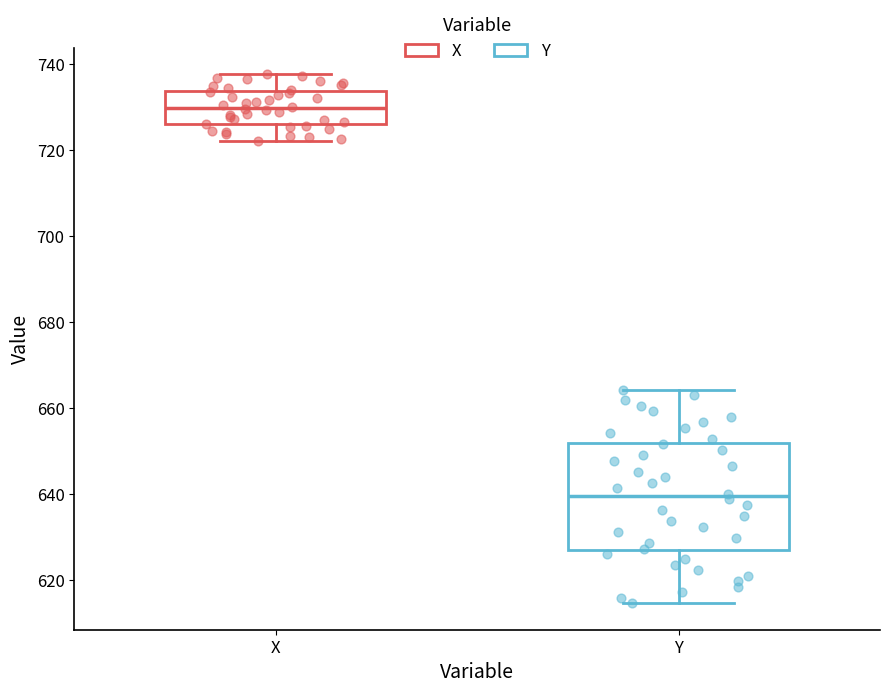

Which box is the tallest, from its lower edge to its upper edge?

Y